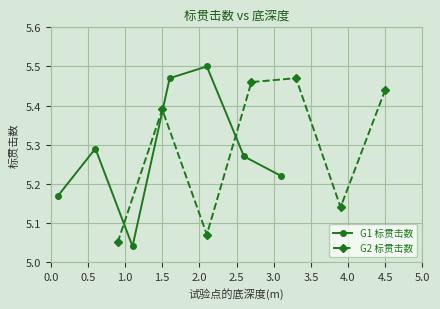

True or false: G1 标贯击数 has more than 0 points higher than both neighbors.

True